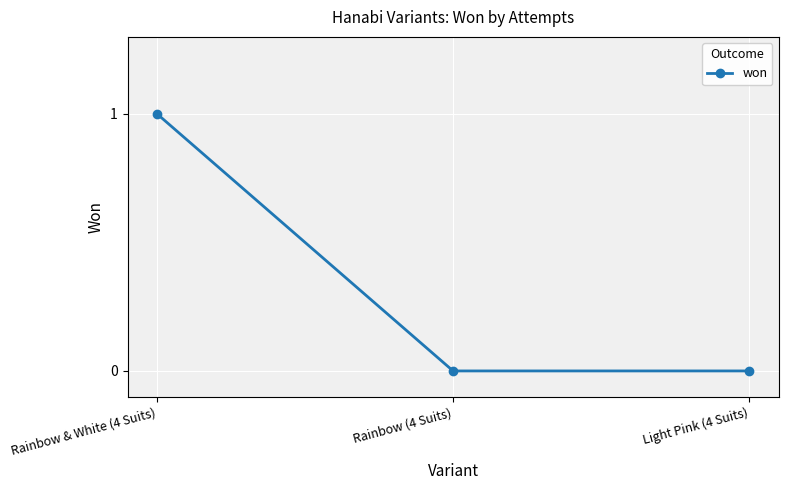

How many values are between 0 and 1?

3